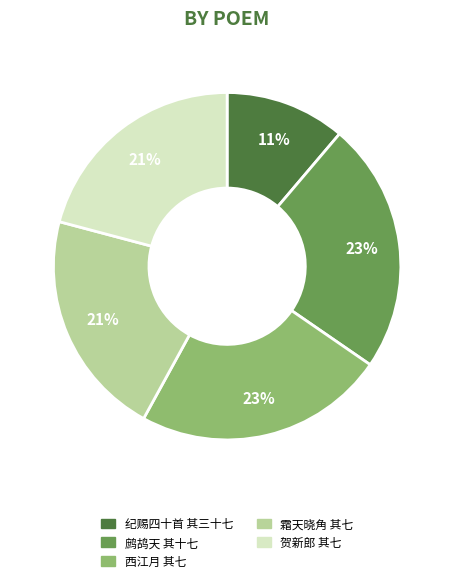

Which has a higher value, 霜天晓角 其七 or 鹧鸪天 其十七?

鹧鸪天 其十七